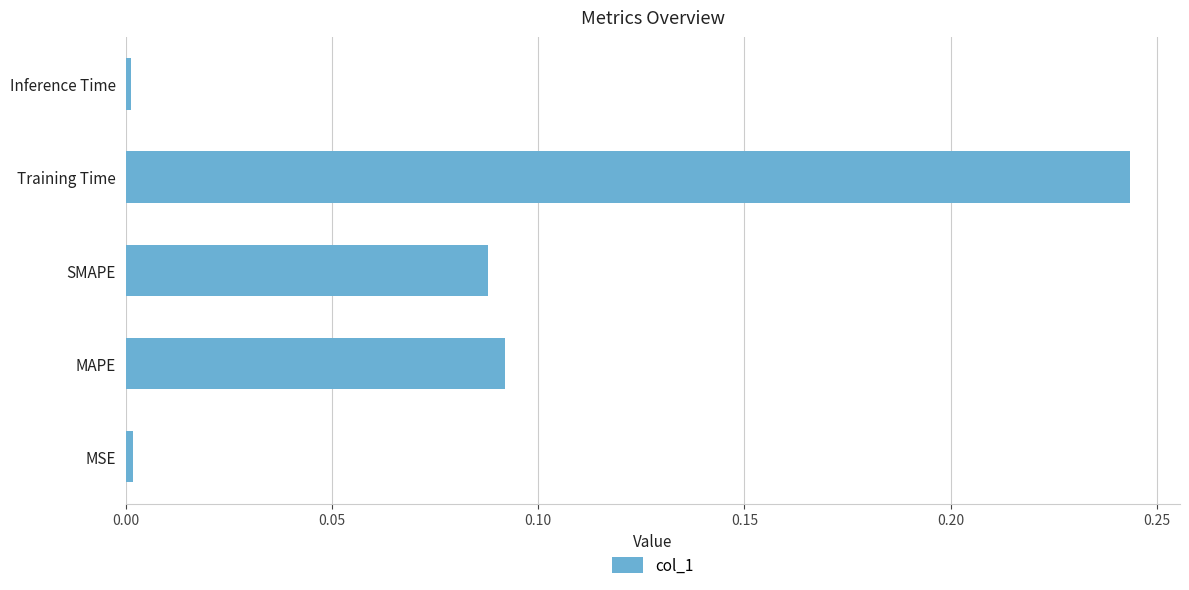

Between MSE and SMAPE, which is larger?

SMAPE